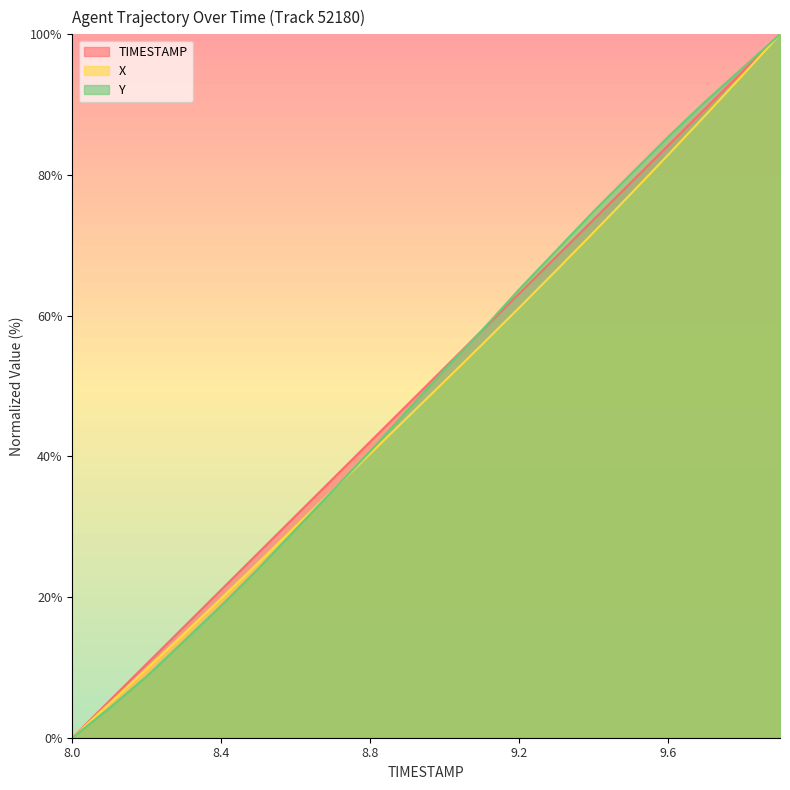

At 8.4, list the series in order from largest to smallest.

TIMESTAMP, X, Y